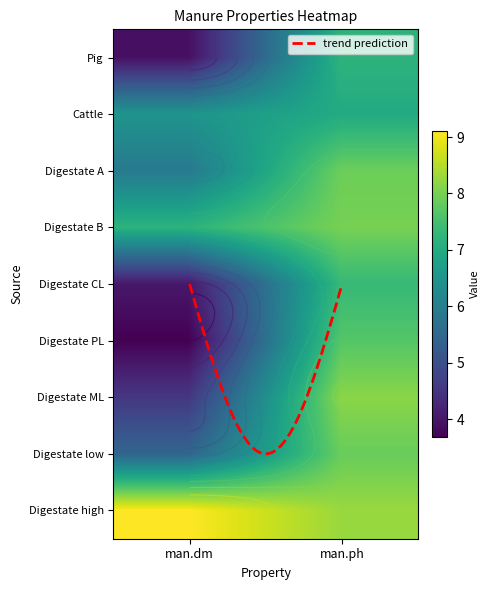

What is the total value across all series at 0?

50.3